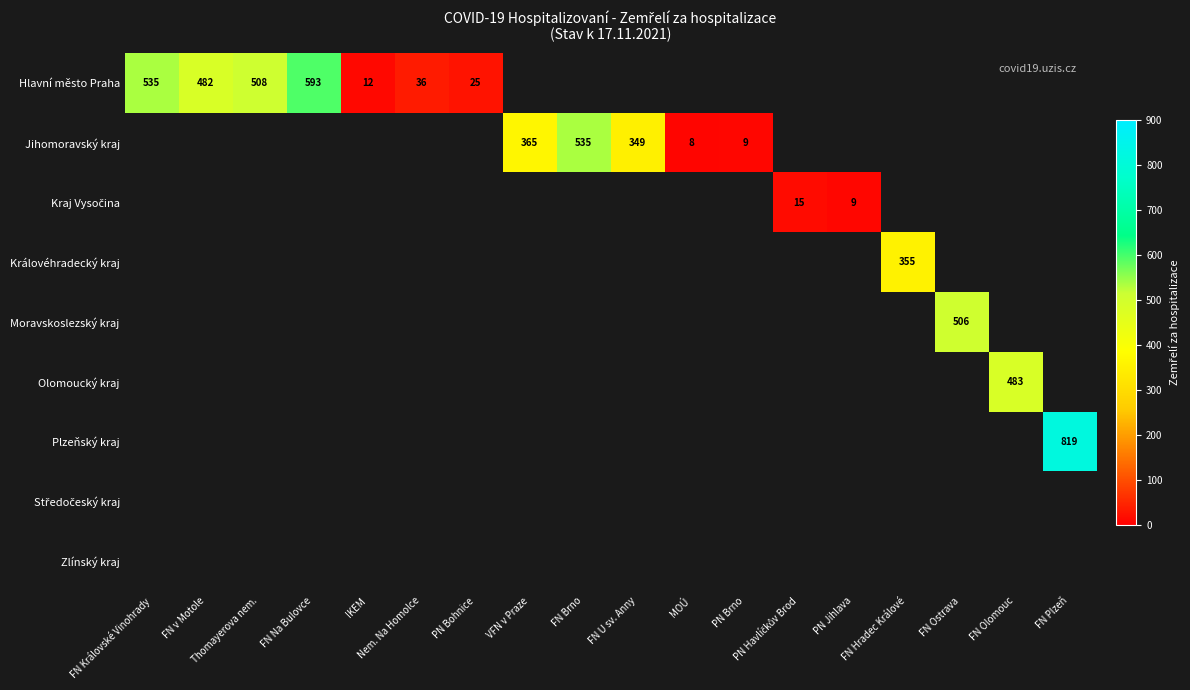

Which category has the lowest value across all series?

MOÚ